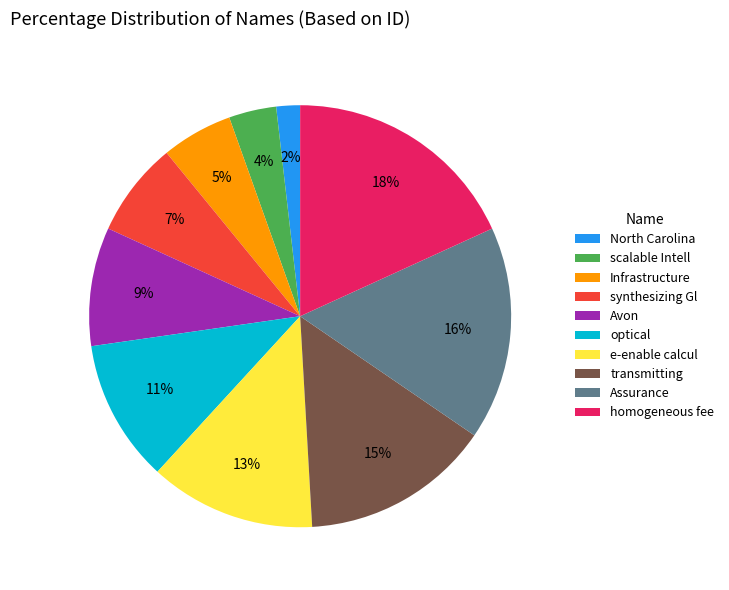

What percentage is the e-enable calcul slice, to the nearest percent?

13%